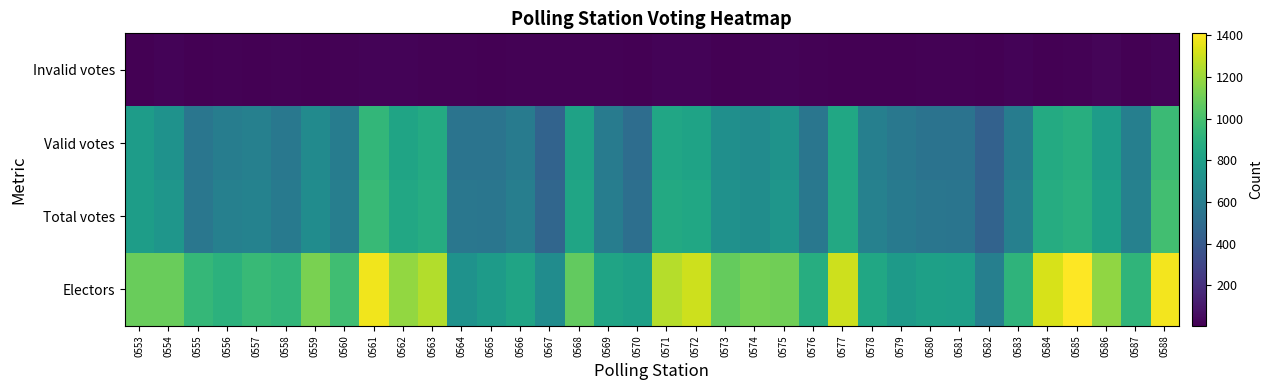

What is the difference between the highest and lowest values at 0570?

794